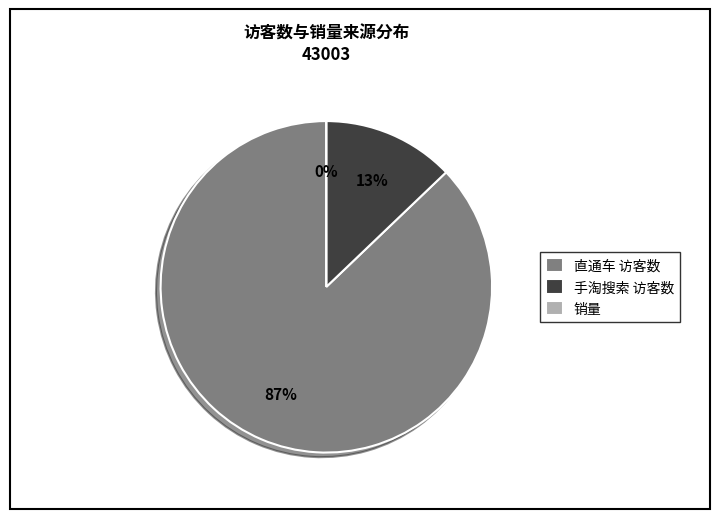

Is the sum of 直通车 访客数 and 销量 greater than half?

Yes